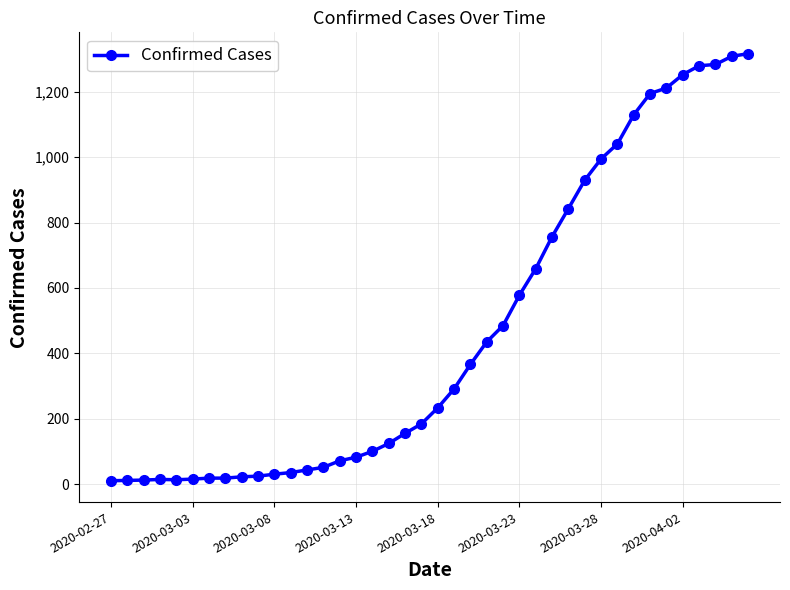

What is the difference between the maximum and minimum values?

1307